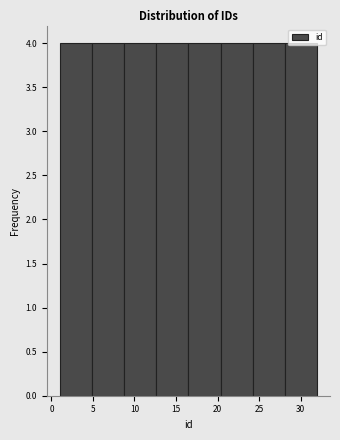

Reading left to right, list every bar in this chart as the range it spans on the x-axis followed by its height. Neither the bar edges nor the heights are printed on the chart, so give them approximately, as read against the axes.

1.0 to 5.0: 4
5.0 to 9.0: 4
9.0 to 12.5: 4
12.5 to 16.5: 4
16.5 to 20.5: 4
20.5 to 24.5: 4
24.5 to 28.0: 4
28.0 to 32.0: 4